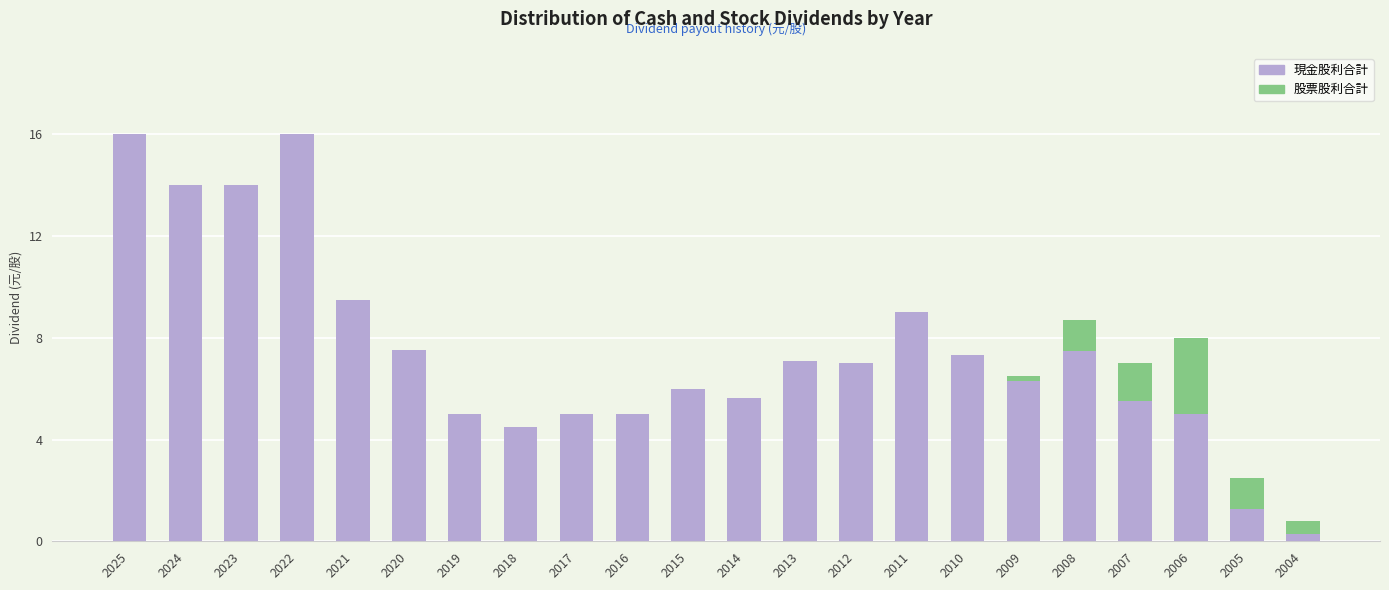

What is the total value across all series at 2007?

7.0